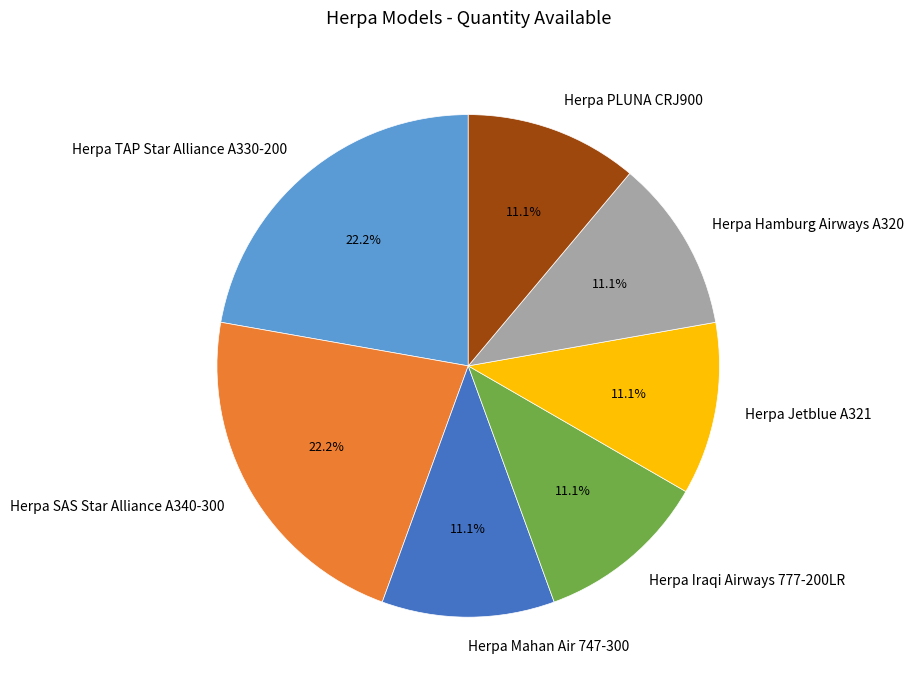

To the nearest percent, what is the combined percentage of Herpa PLUNA CRJ900 and Herpa Iraqi Airways 777-200LR?

22%